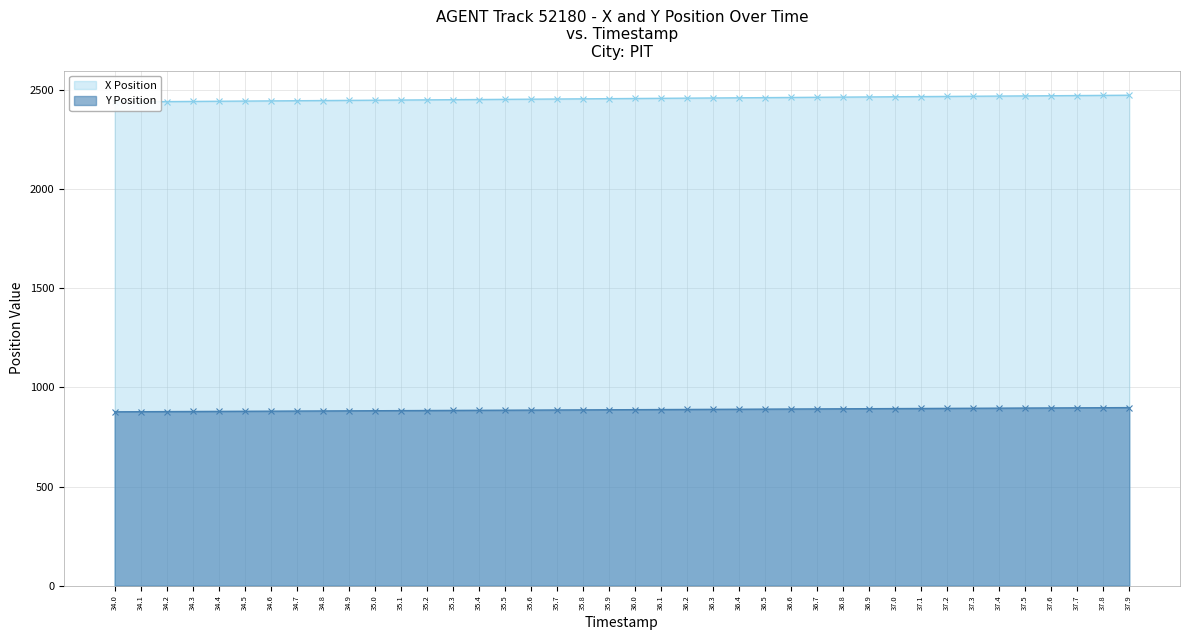

Which label corresponds to the largest value in the chart?

37.9